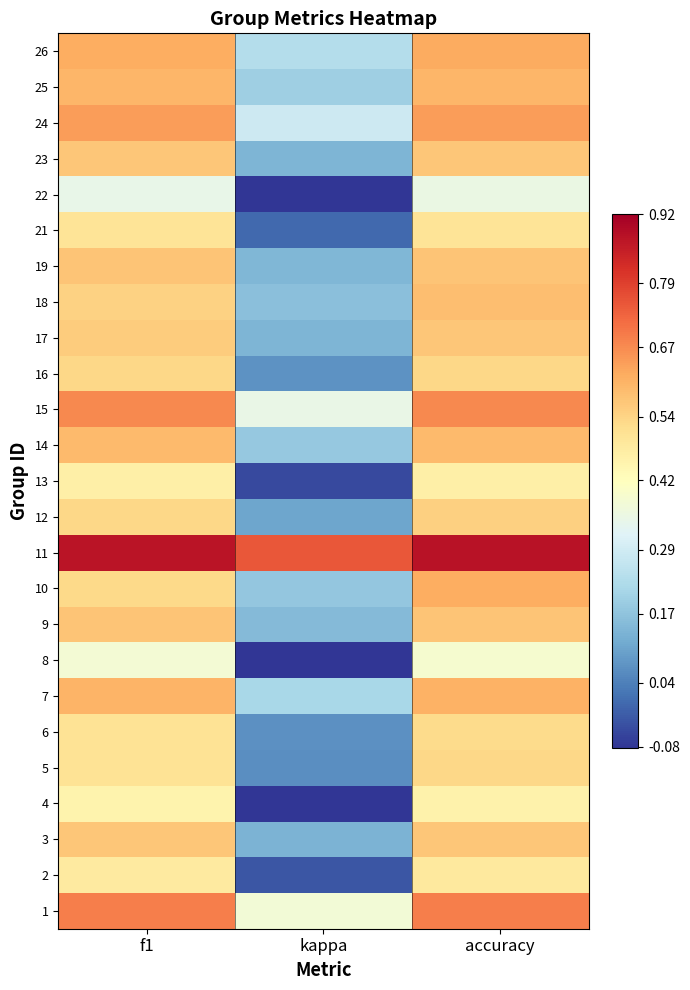

What is the greatest value displayed?

0.9